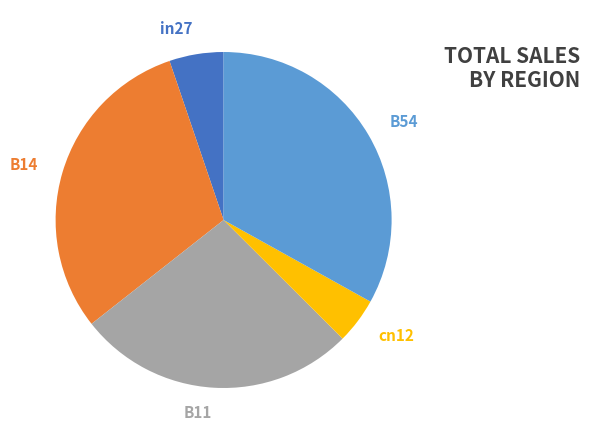

To the nearest percent, what is the difference between the B11 and in27 slice percentages?

22%